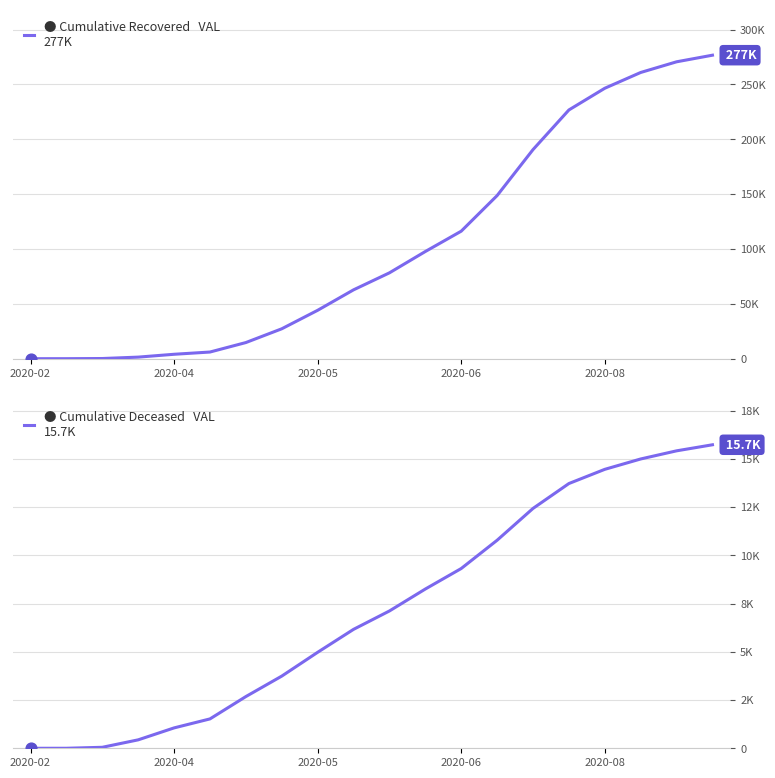

Is the value of cumulative_deceased at 10 greater than the value of cumulative_recovered at 2020-02?

Yes